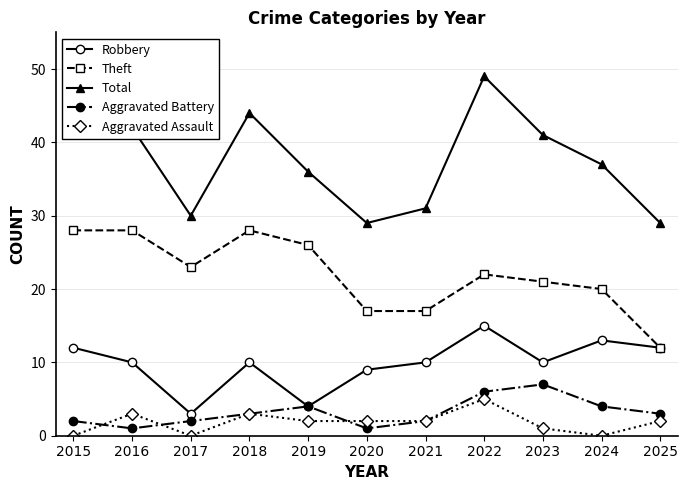

What is the sum of all Total values?

410